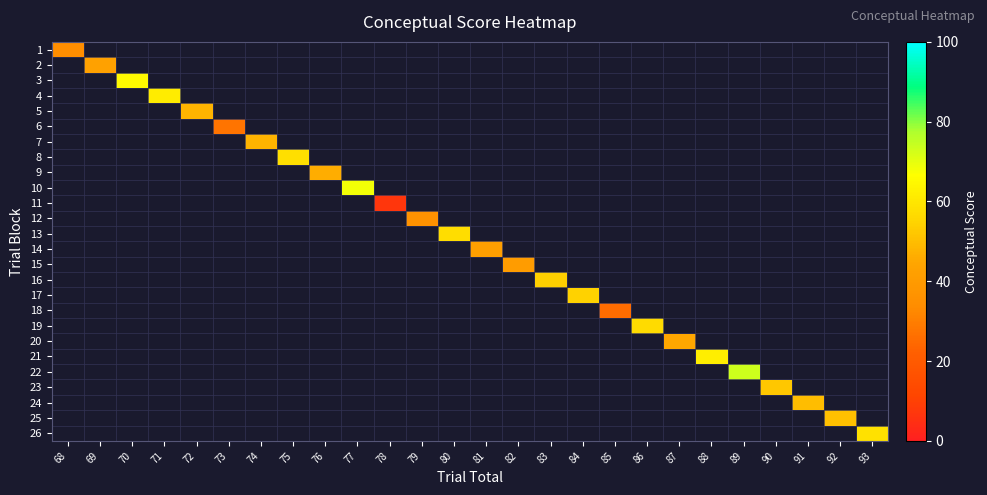

How many series are shown in this chart?

26